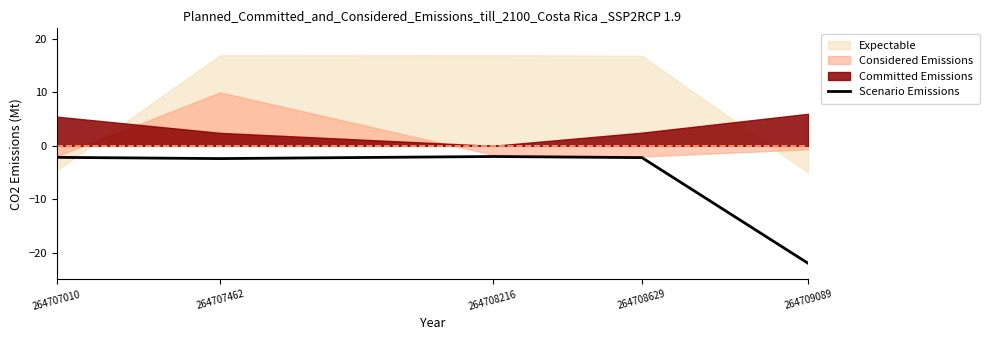

Which has a higher value, 264708629 or 264707462?

264708629